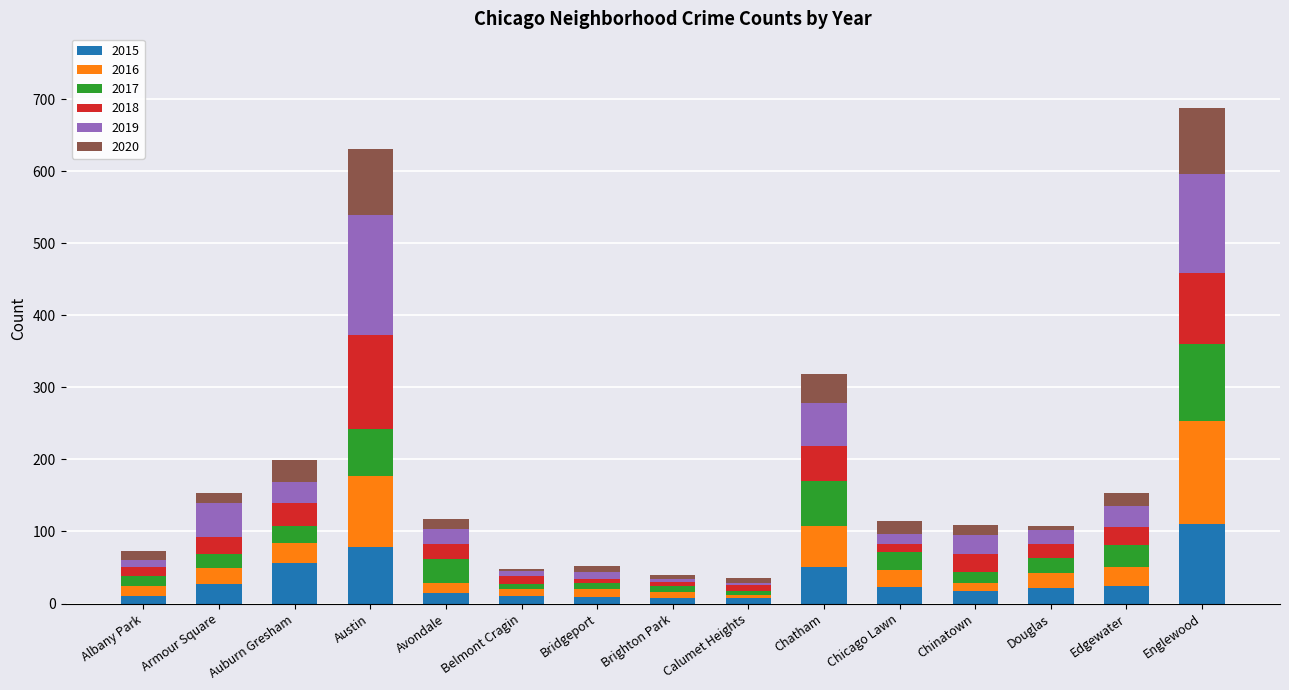

Which category has the highest value in the 2015 series?

Englewood